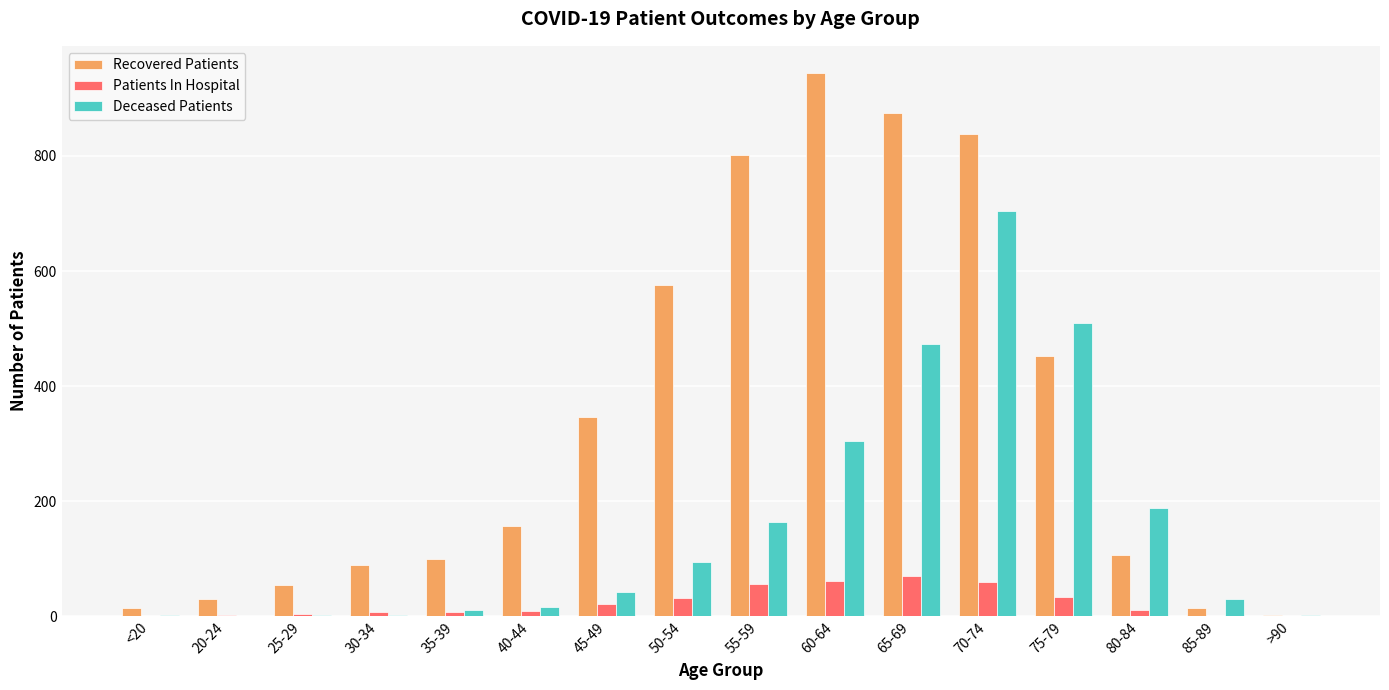

At which label does Recovered Patients reach its peak?

60-64